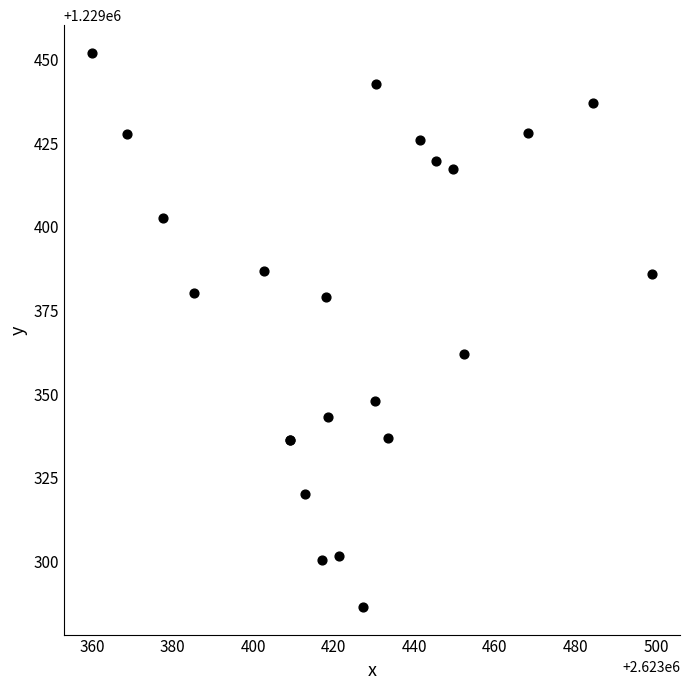

What Y value in the scatter plot is closest to 1229369?

1229362.0